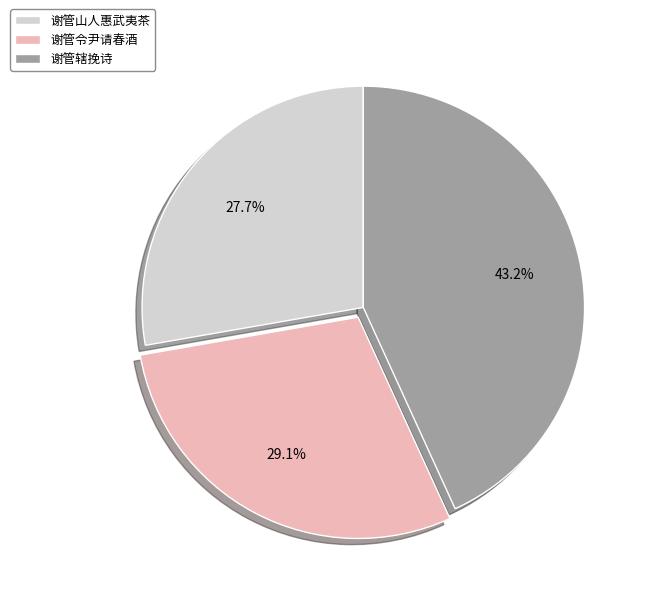

Between 谢管令尹请春酒 and 谢管辖挽诗, which is larger?

谢管辖挽诗